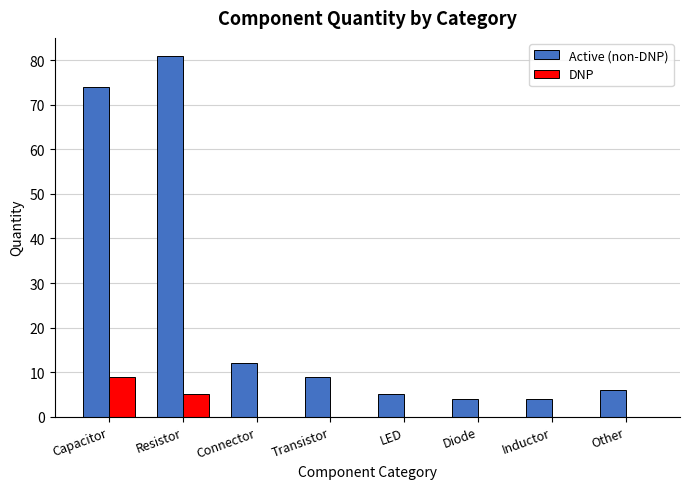

Reading left to right, list all the values displayed in this chart.

Active (non-DNP): Capacitor=74	Resistor=81	Connector=12	Transistor=9	LED=5	Diode=4	Inductor=4	Other=6
DNP: Capacitor=9	Resistor=5	Connector=0	Transistor=0	LED=0	Diode=0	Inductor=0	Other=0